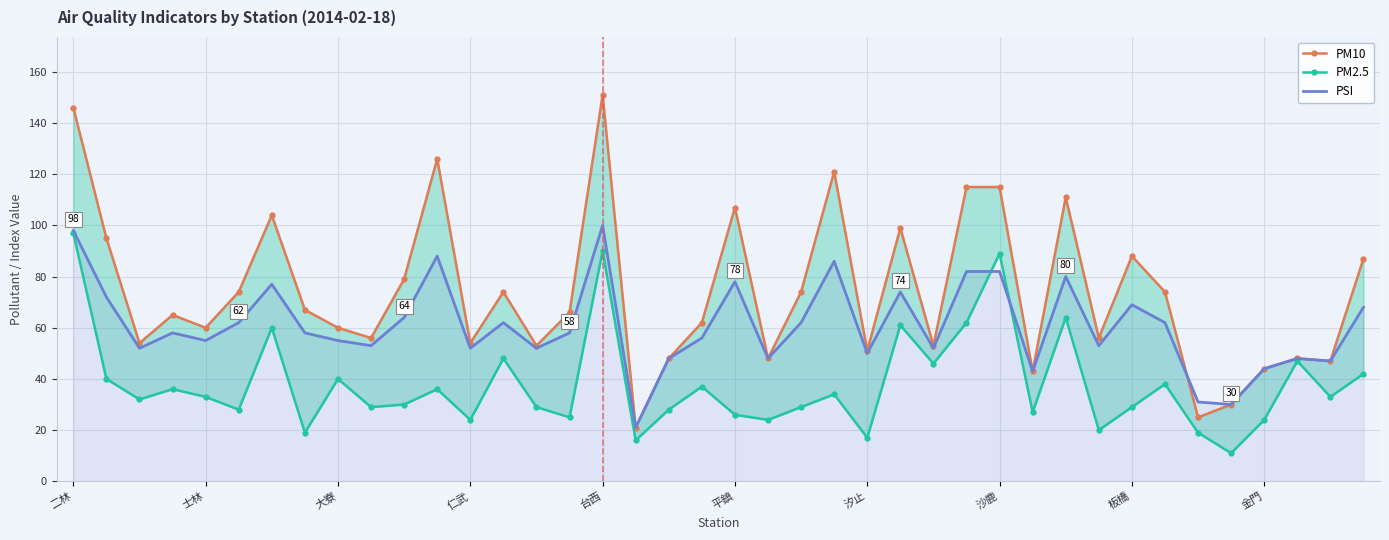

At which label is PM10 closest to 86?

39